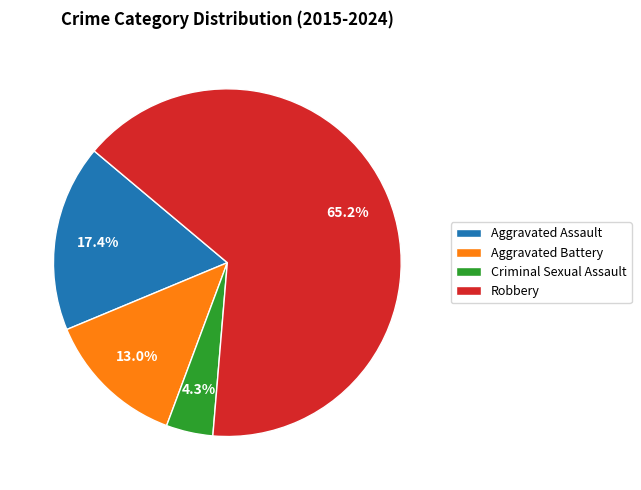

How many slices are in this pie chart?

4